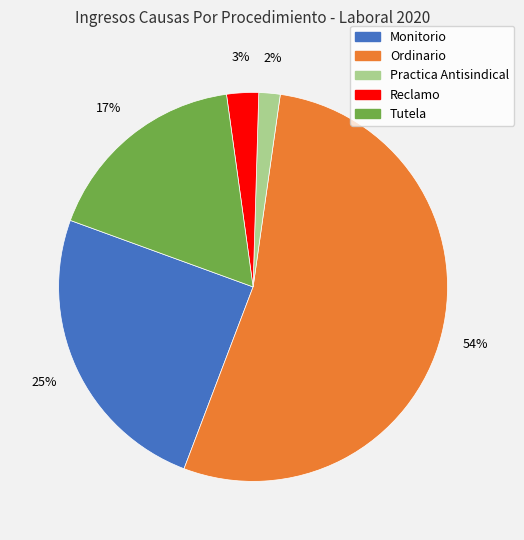

Is Monitorio the majority of the pie?

No